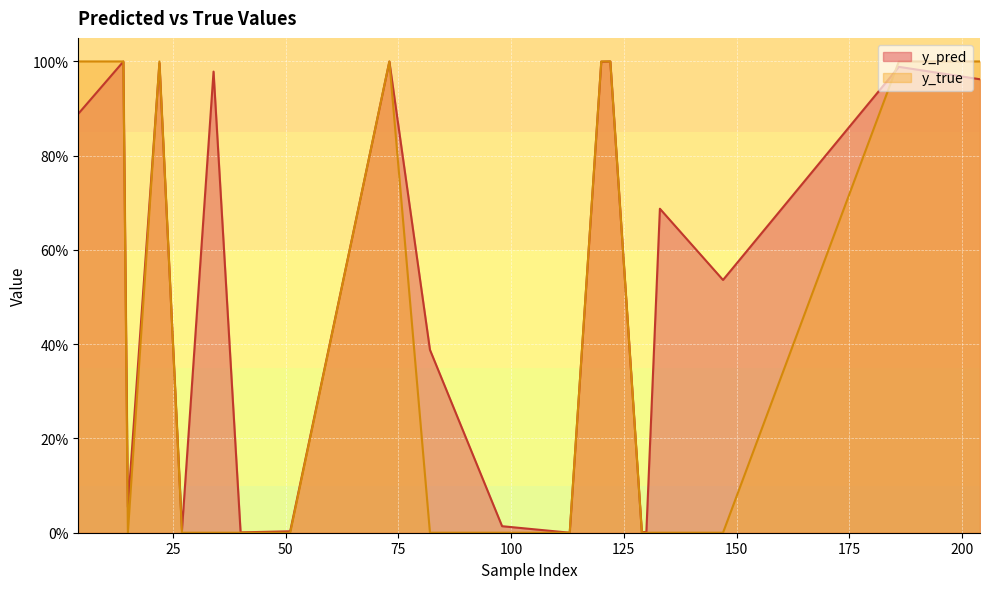

Reading left to right, list all the values displayed in this chart.

y_pred: 0.9	1.0	0.1	1.0	0.0	1.0	0.0	0.0	1.0	0.4	0.0	0.0	1.0	1.0	0.0	0.0	0.7	0.5	1.0	1.0
y_true: 1.0	1.0	0.0	1.0	0.0	0.0	0.0	0.0	1.0	0.0	0.0	0.0	1.0	1.0	0.0	0.0	0.0	0.0	1.0	1.0